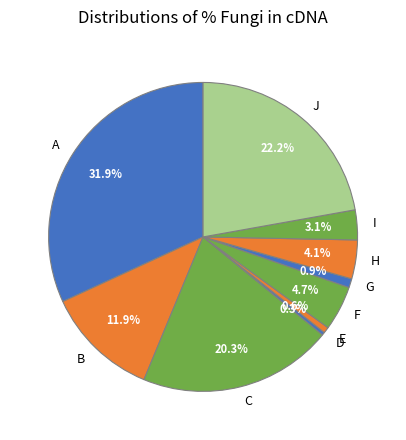

Do C and B together represent more than half of the pie?

No